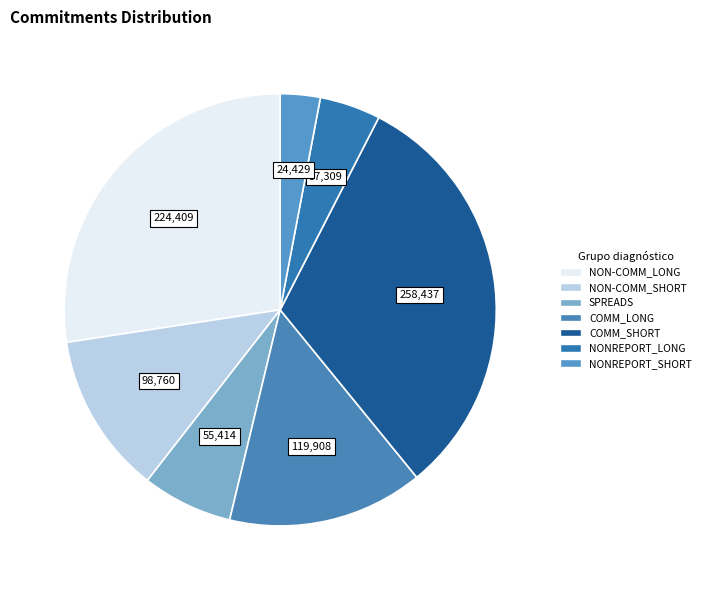

Count the number of slices in the pie.

7